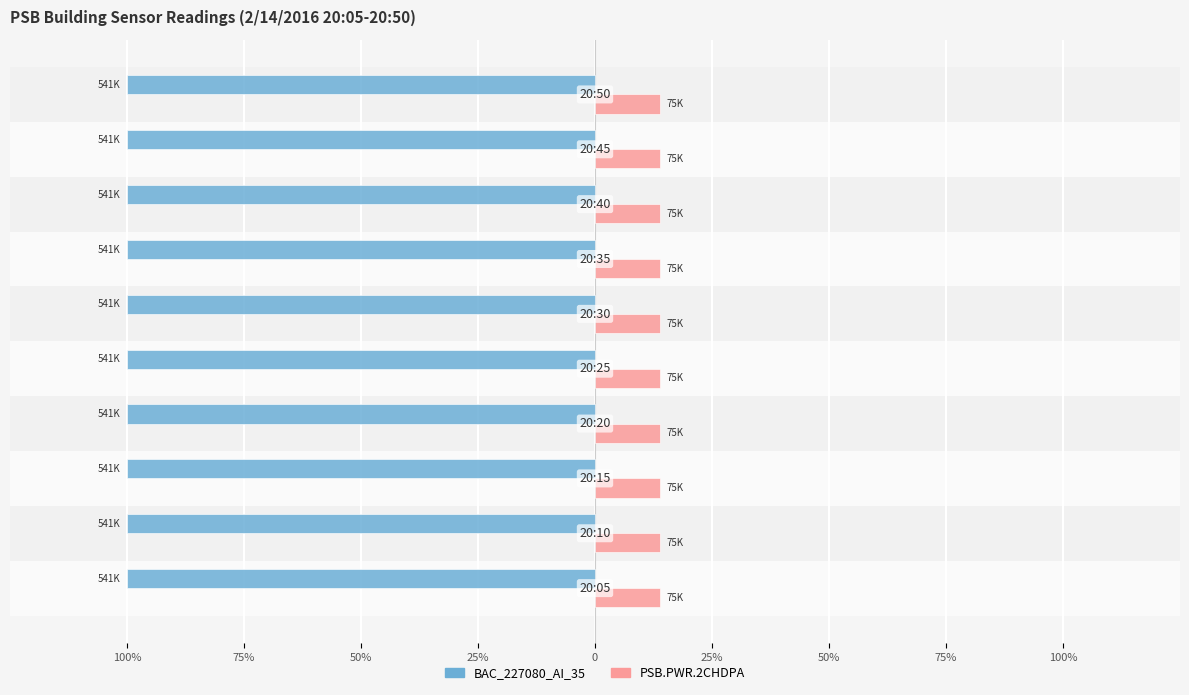

What are all the series names shown in the legend?

BAC_227080_AI_35, PSB.PWR.2CHDPA